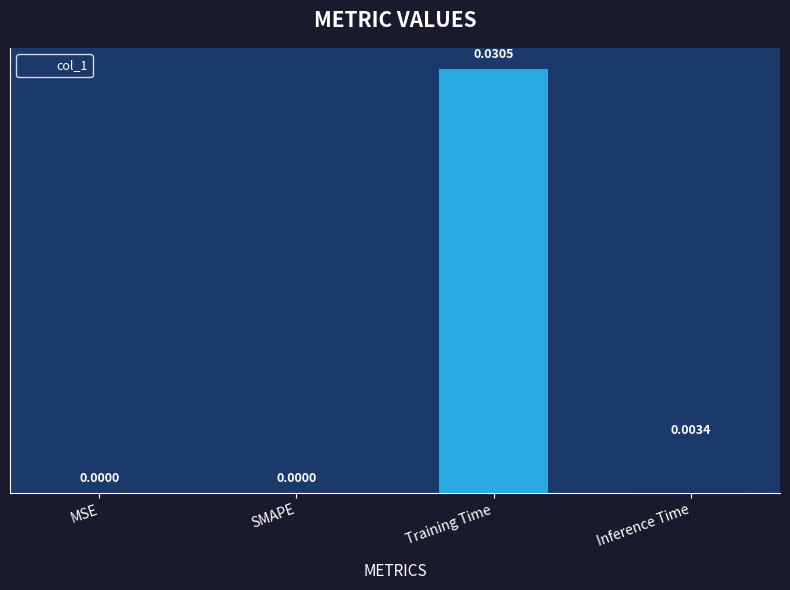

Which category has the highest value across all series?

Training Time